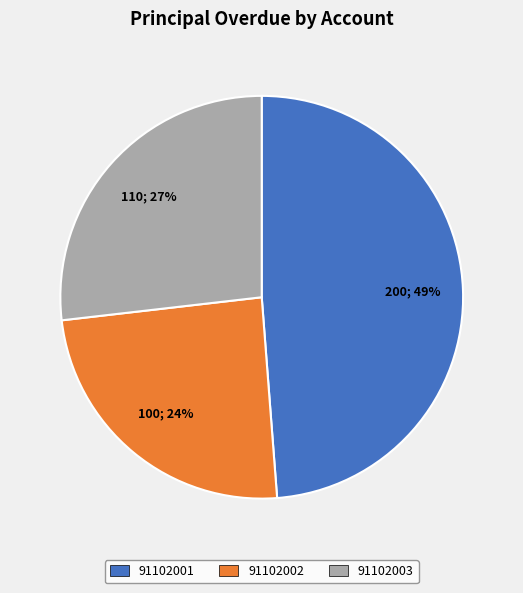

To the nearest percent, what percentage of the pie is 91102003?

27%